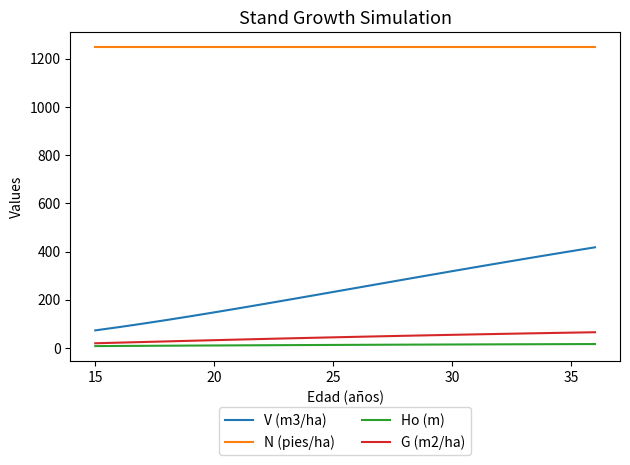

Which series has the largest total across all categories?

N (pies/ha)